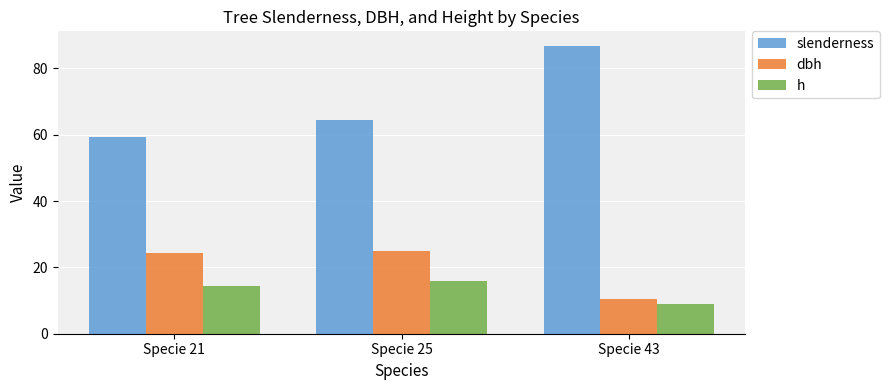

What is the difference between the highest and lowest values at Specie 43?

77.9